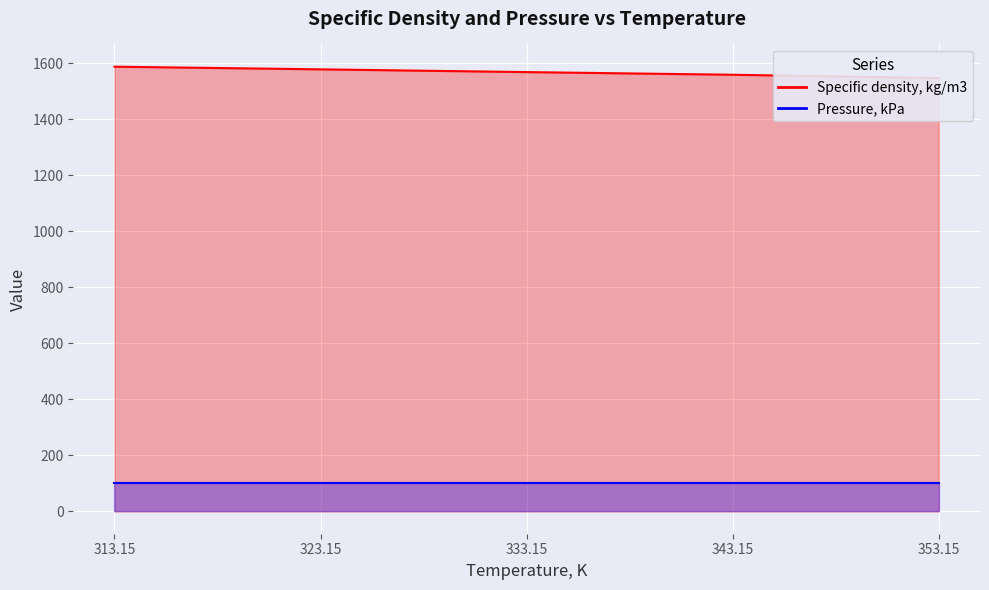

Is it true that the value at 323.15 is 1578.5?

True